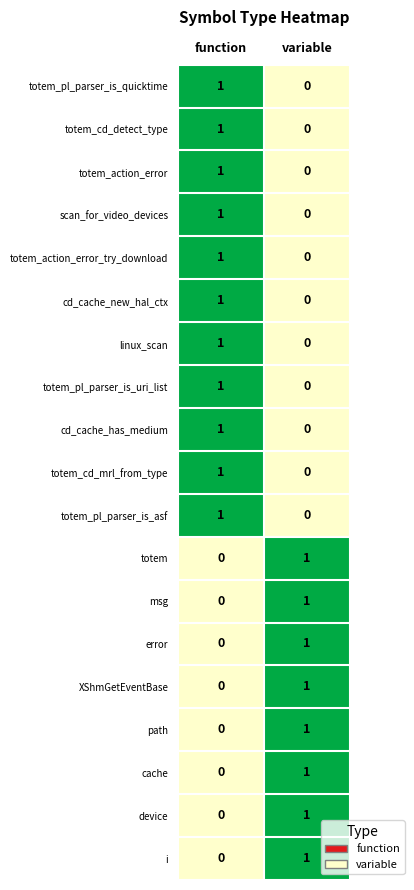

At how many categories does at least one series exceed 0?

2